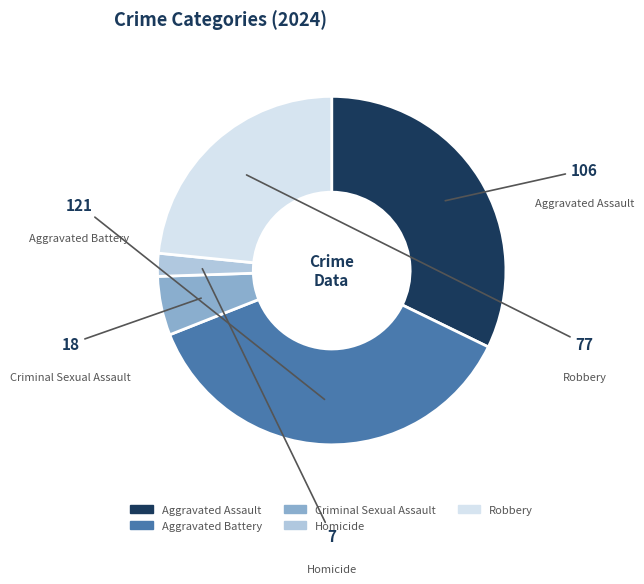

What percentage do Robbery and Aggravated Assault together represent?

55.6%